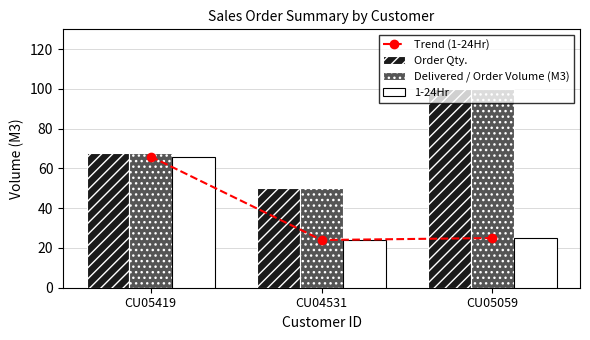

At how many categories does at least one series exceed 63?

2